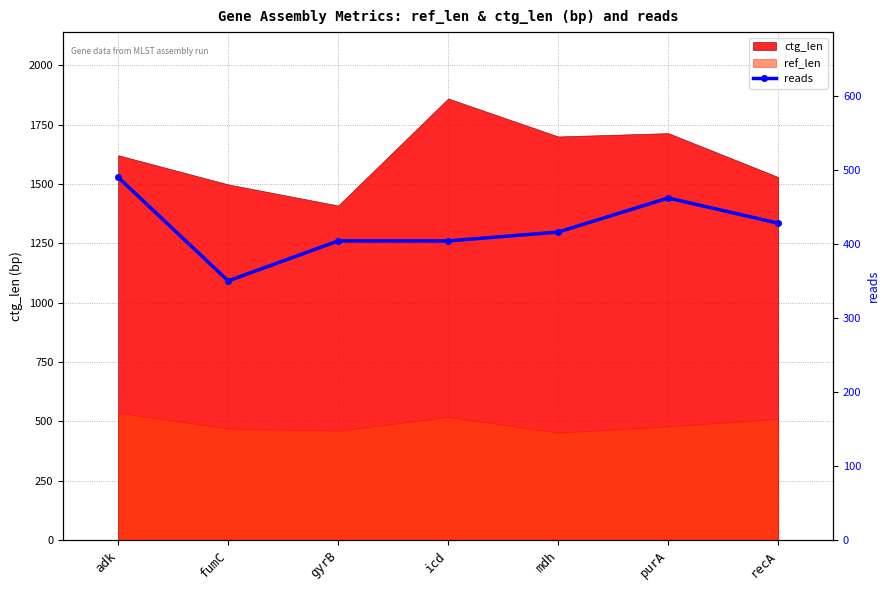

The chart shows a value of 661 at recA. True or false?

False